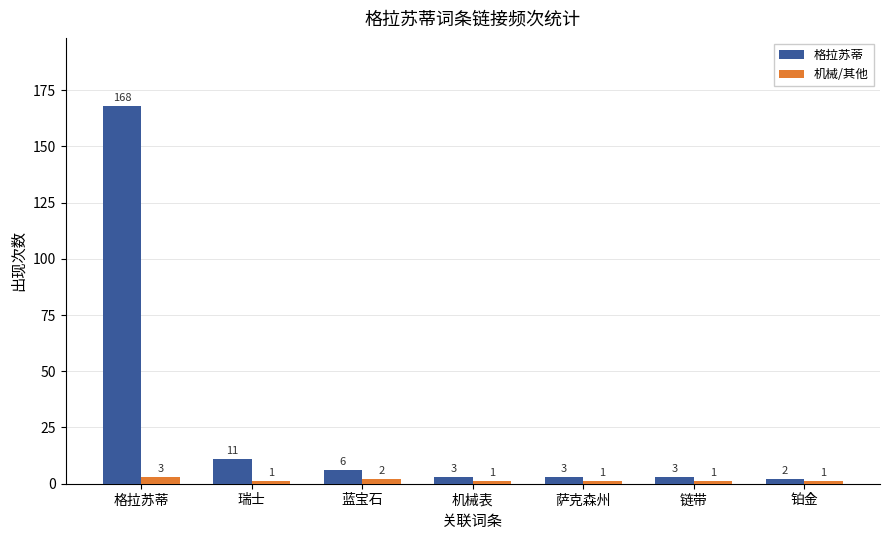

List the series in order of their peak value, highest first.

格拉苏蒂, 机械/其他